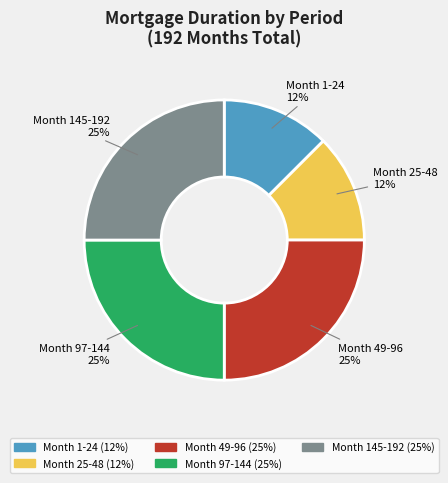

True or false: Month 49-96 accounts for 17% of the total.

False